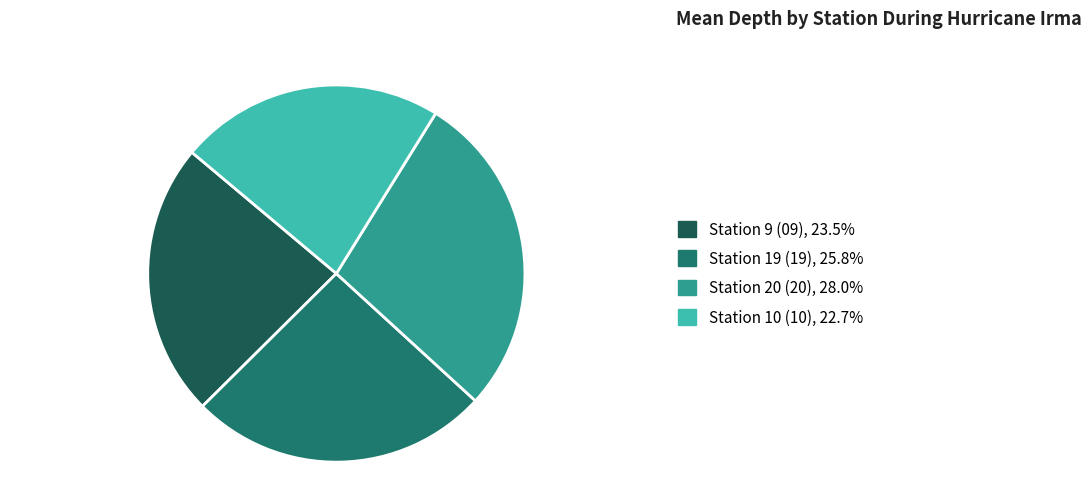

The Station 9 (09) slice represents 12% of the pie. True or false?

False